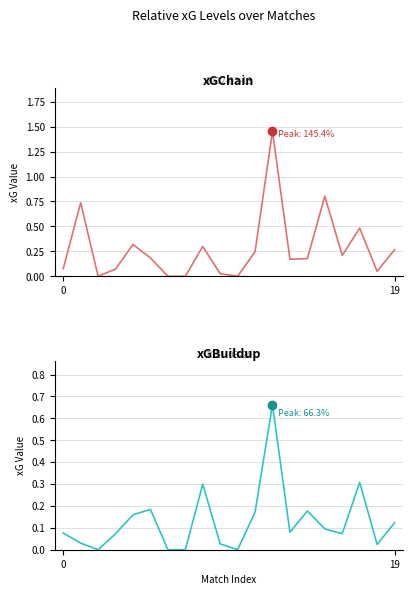

Does the chart have visible grid lines?

Yes